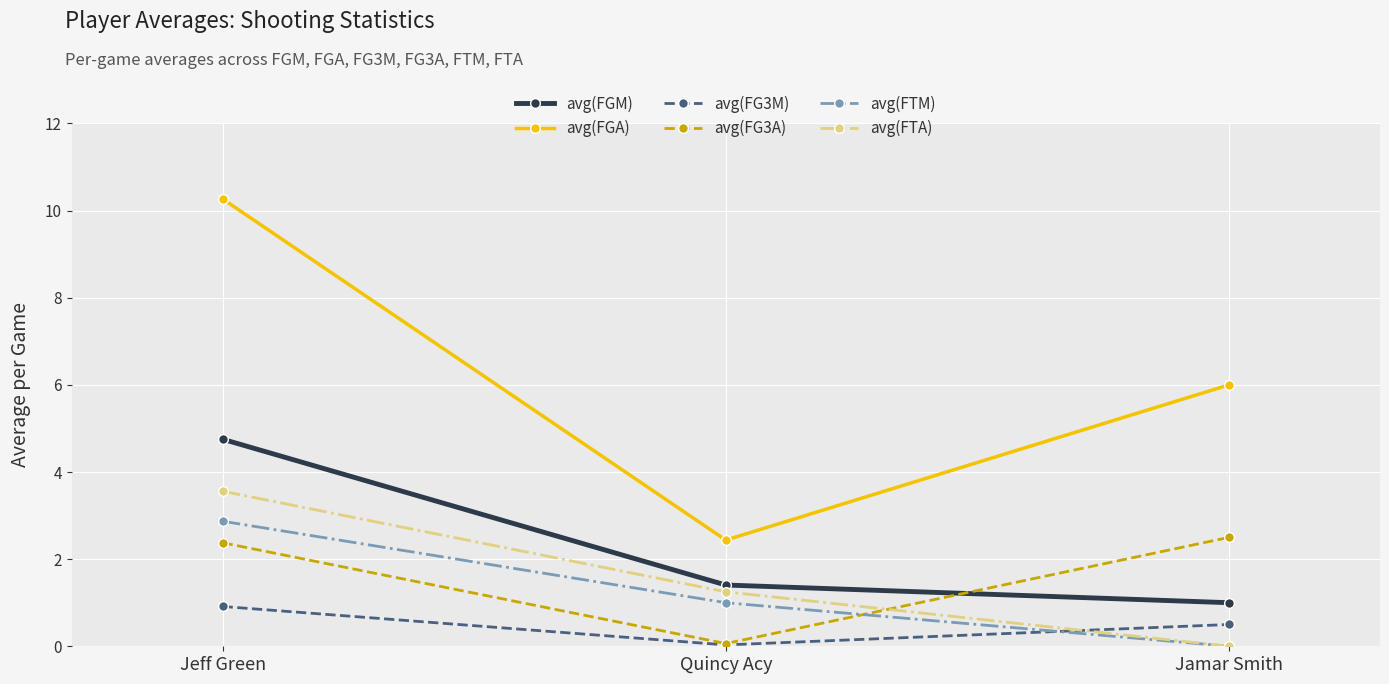

Does the chart have visible grid lines?

Yes